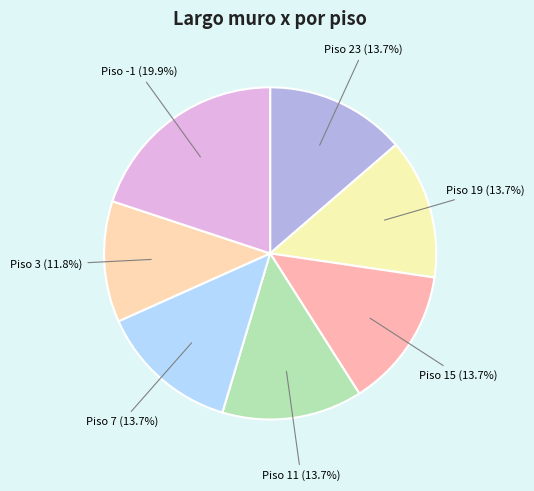

To the nearest percent, what percentage of the pie is Piso -1?

20%